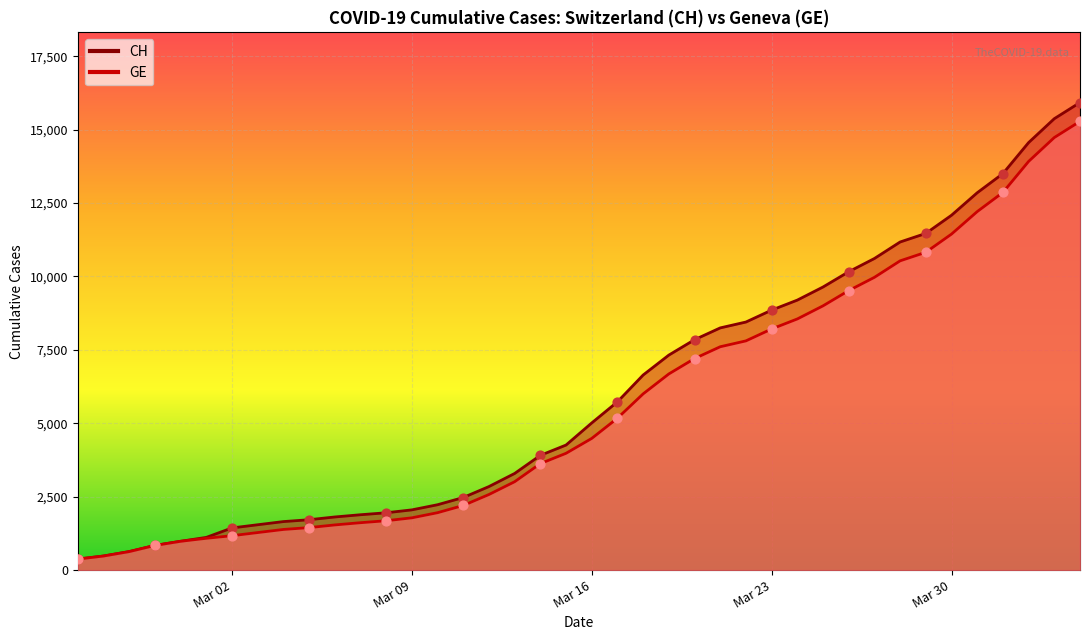

Which series has the widest spread of Y values?

CH